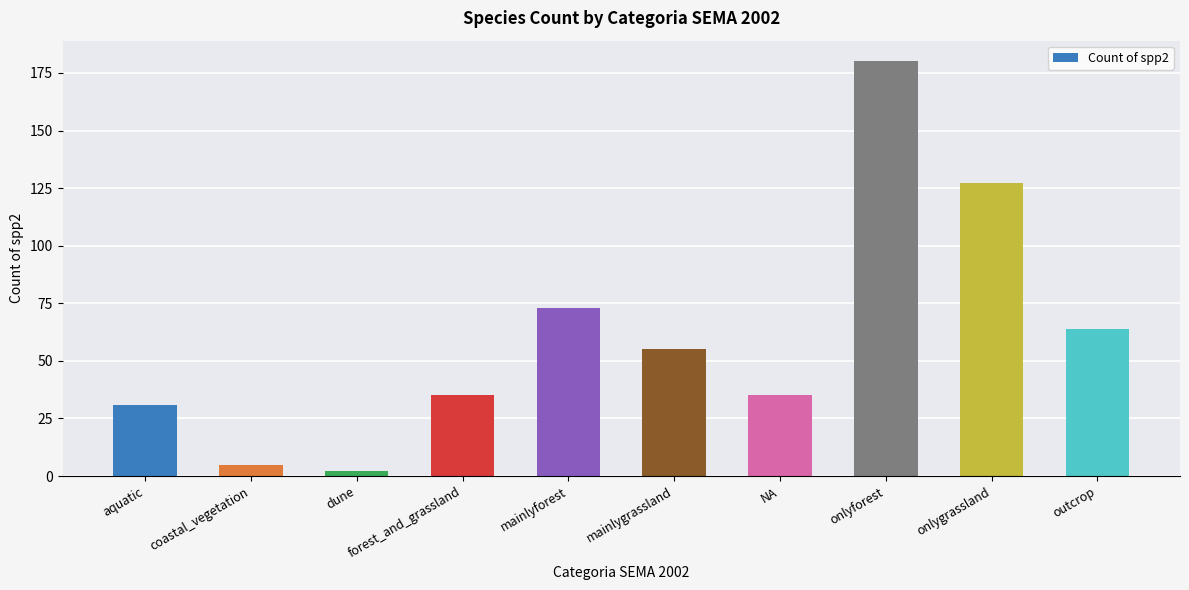

Reading left to right, extract all data points from this chart.

31	5	2	35	73	55	35	180	127	64